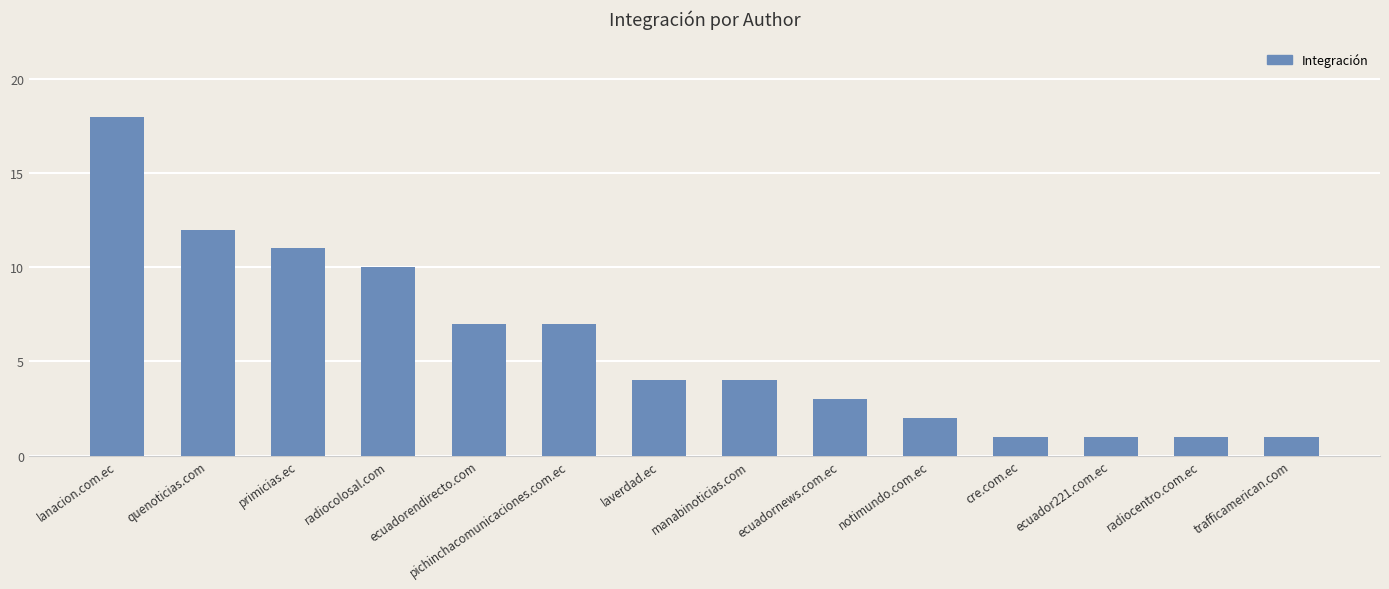

Reading right to left, extract all data points from this chart.

1	1	1	1	2	3	4	4	7	7	10	11	12	18